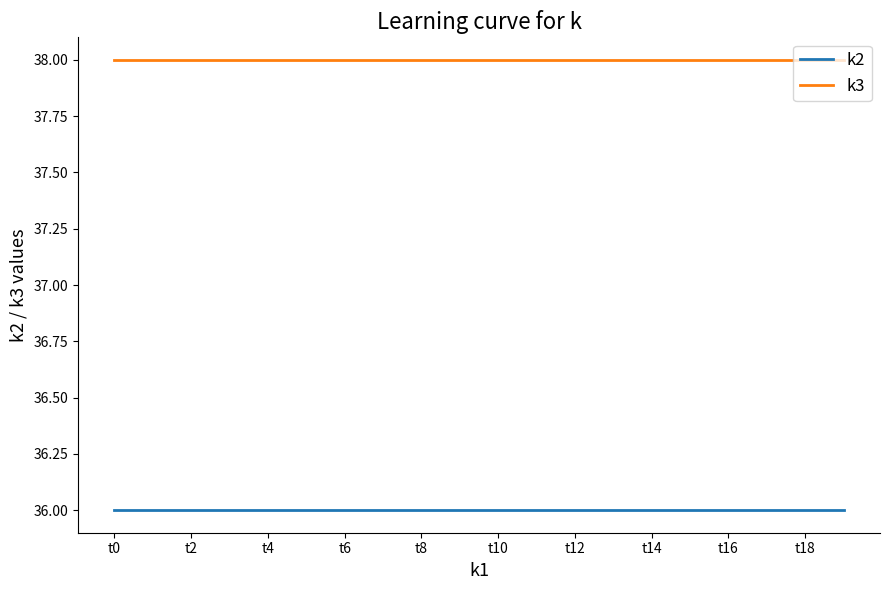

List the series in order of their overall mean, highest first.

k3, k2